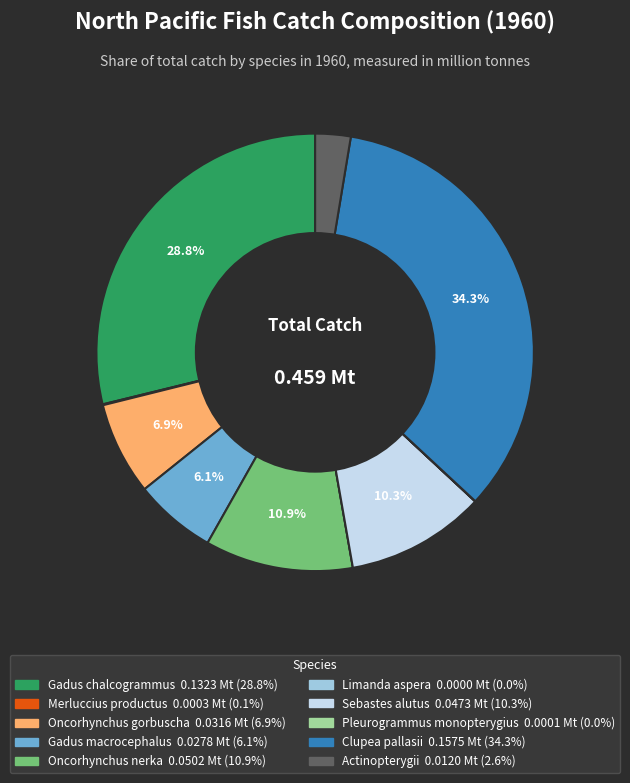

Is it true that Gadus macrocephalus is 6% of the pie?

True